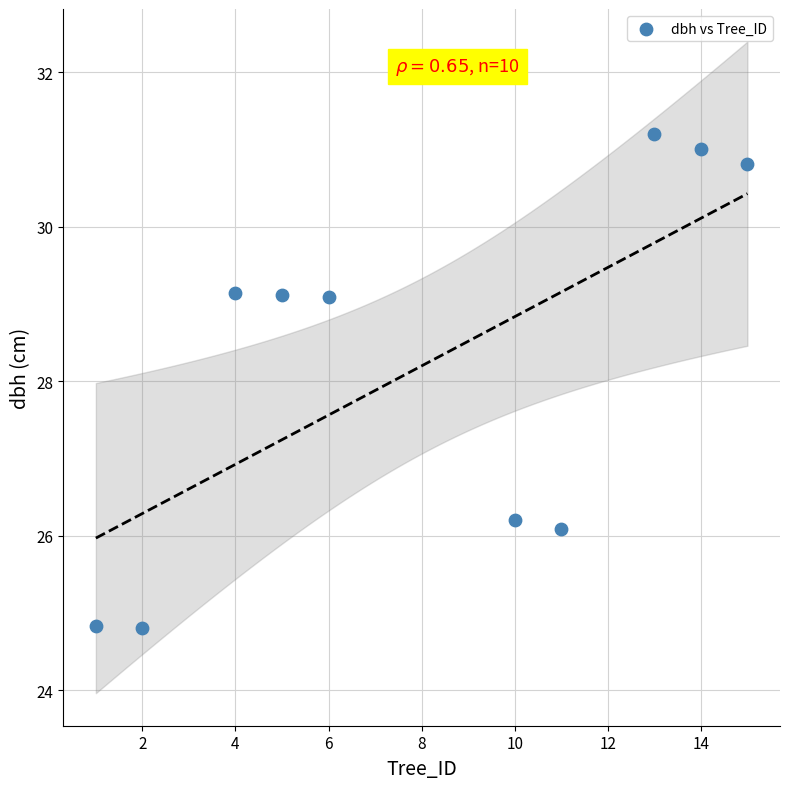

What is the range of Y values (max minus min)?

6.4